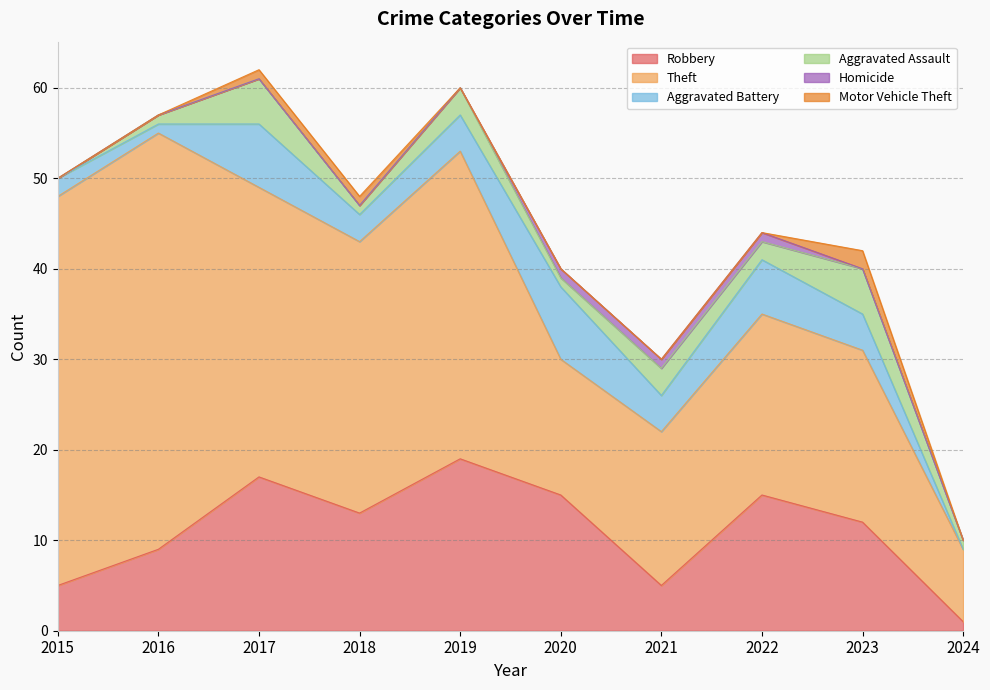

True or false: Motor Vehicle Theft and Aggravated Assault intersect in this chart.

False